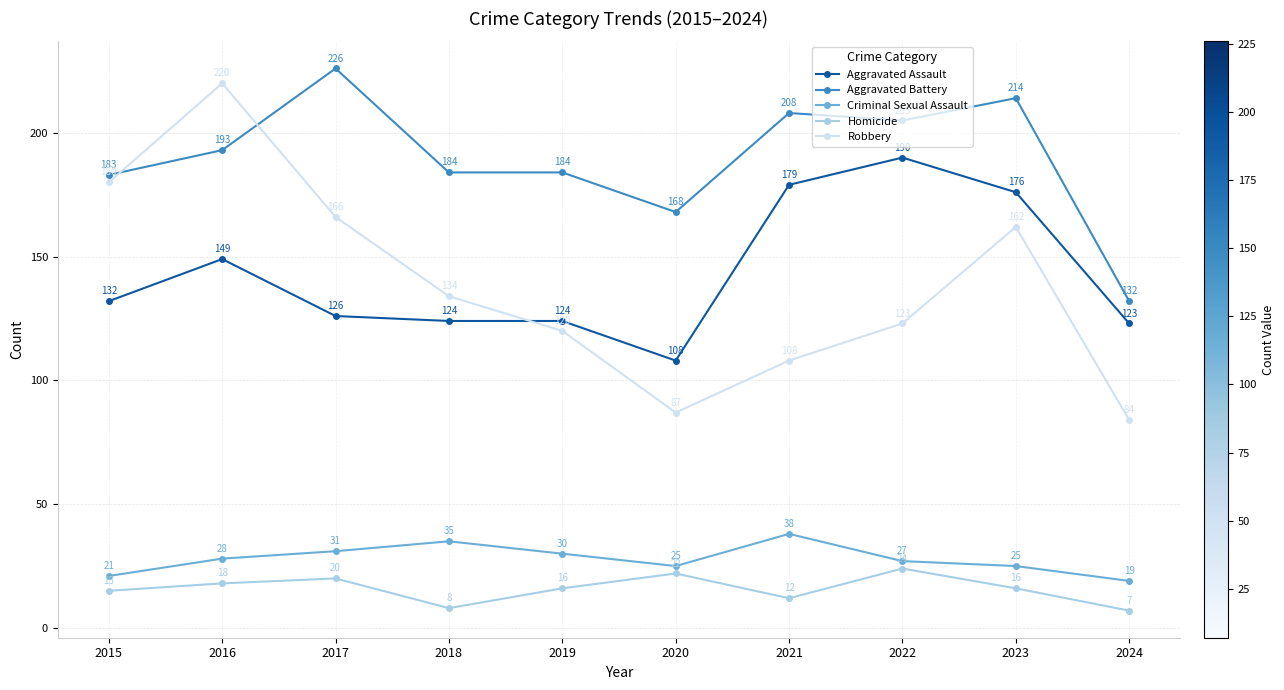

Is the value of Criminal Sexual Assault at 2016 greater than the value of Robbery at 2023?

No